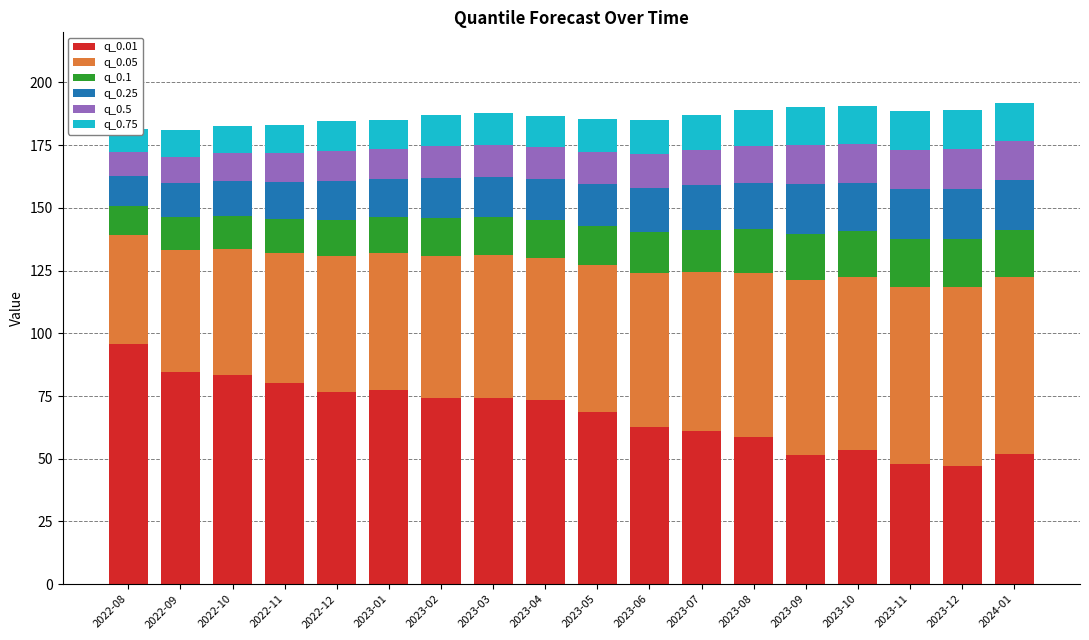

Reading left to right, transcribe all the data shown in this chart.

q_0.01: 95.6	84.7	83.4	80.0	76.6	77.5	74.0	74.0	73.4	68.6	62.6	61.2	58.6	51.5	53.3	48.0	46.9	51.7
q_0.05: 43.5	48.6	50.0	51.9	54.3	54.3	56.9	57.1	56.8	58.5	61.4	63.3	65.4	69.6	69.0	70.6	71.6	70.7
q_0.1: 11.5	12.9	13.3	13.8	14.4	14.4	15.1	15.2	15.2	15.6	16.4	16.8	17.5	18.6	18.3	18.8	19.0	18.7
q_0.25: 12.1	13.6	14.1	14.6	15.3	15.2	16.0	16.1	16.1	16.6	17.5	17.8	18.6	19.8	19.4	19.9	20.1	19.9
q_0.5: 9.4	10.6	11.0	11.4	12.0	11.9	12.5	12.6	12.6	13.0	13.7	13.9	14.5	15.5	15.2	15.6	15.7	15.5
q_0.75: 9.4	10.6	11.0	11.4	12.0	11.9	12.5	12.6	12.6	13.0	13.7	13.9	14.5	15.5	15.2	15.6	15.7	15.5